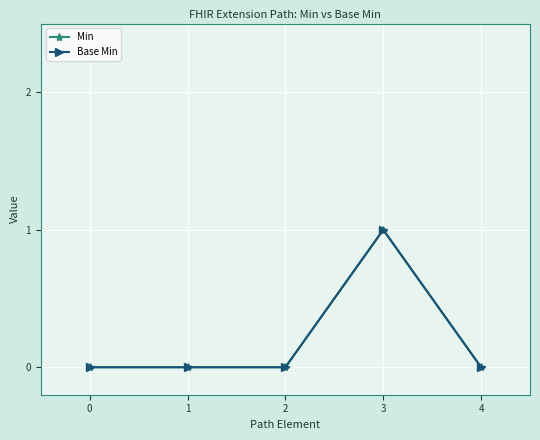

What is the sum of the Min values at 3 and 0?

1